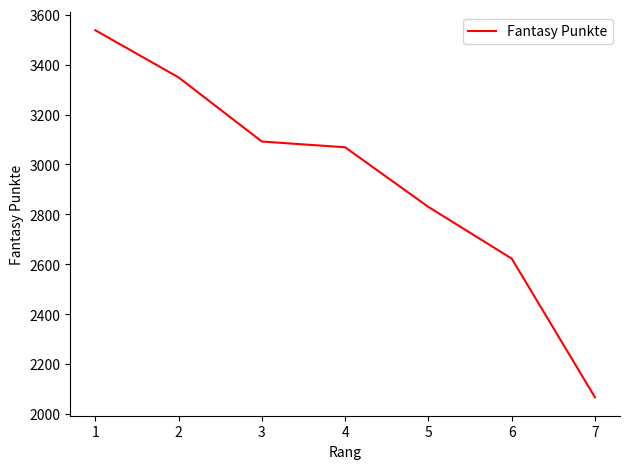

What is the sum of the values at 4 and 5?

5899